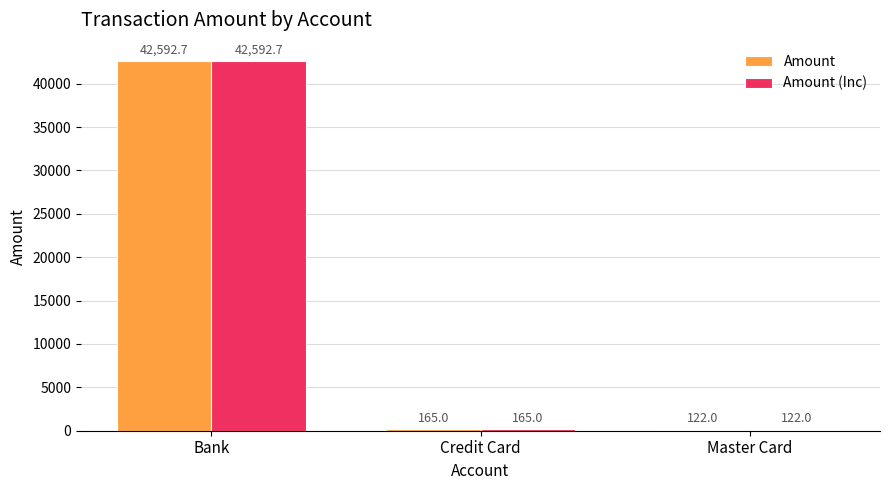

True or false: Amount has a value of 11671.2 at Bank.

False